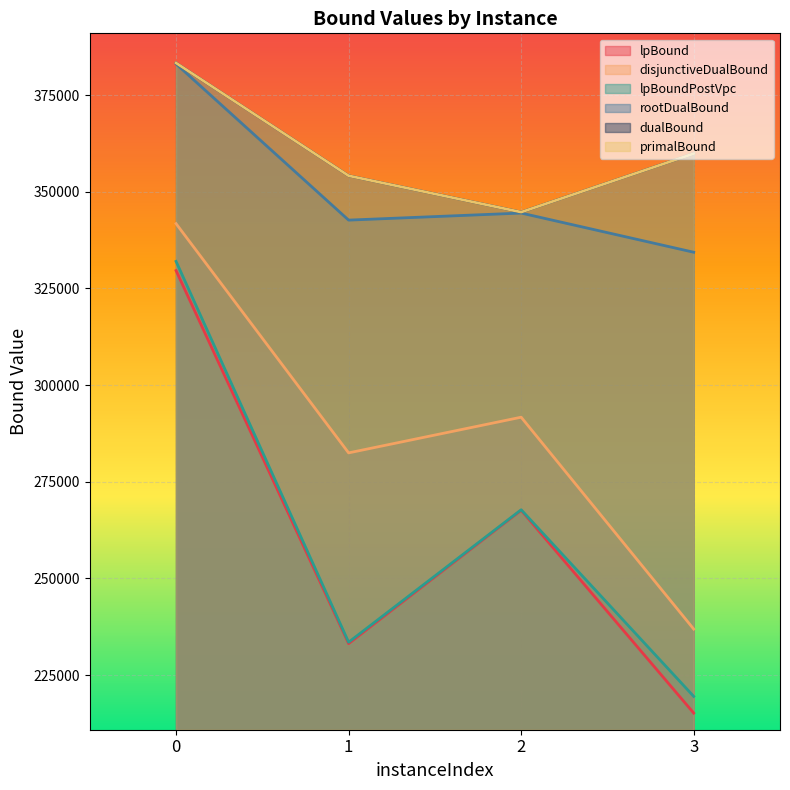

True or false: dualBound and primalBound cross at least once.

False